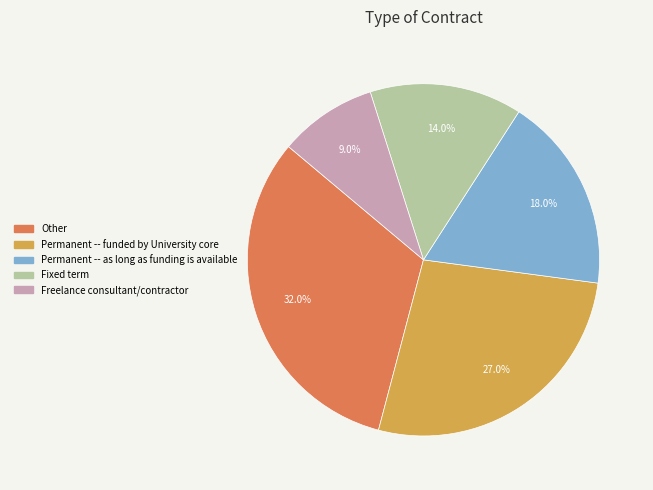

What percentage is the Freelance consultant/contractor slice, to the nearest percent?

9%